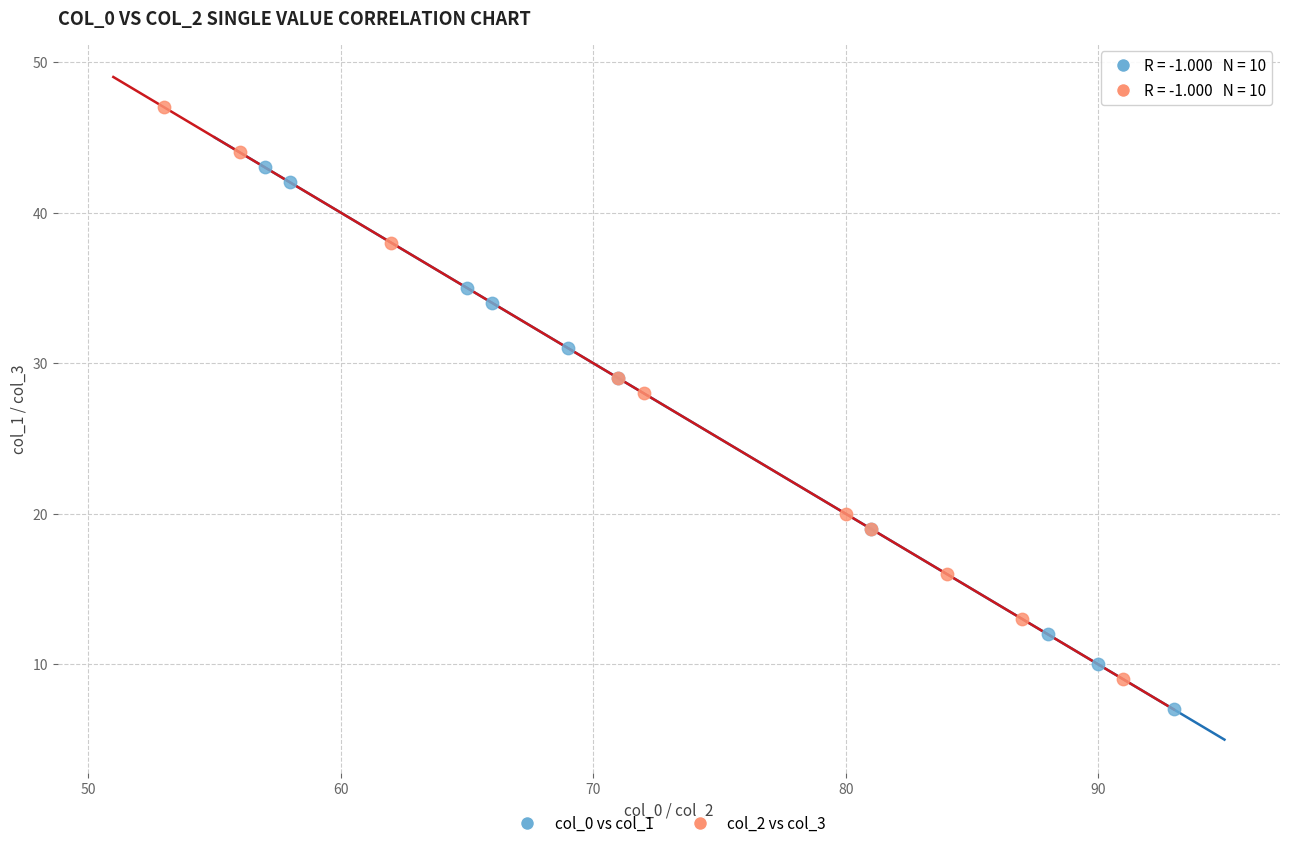

Which series has the widest spread of Y values?

col_2 vs col_3